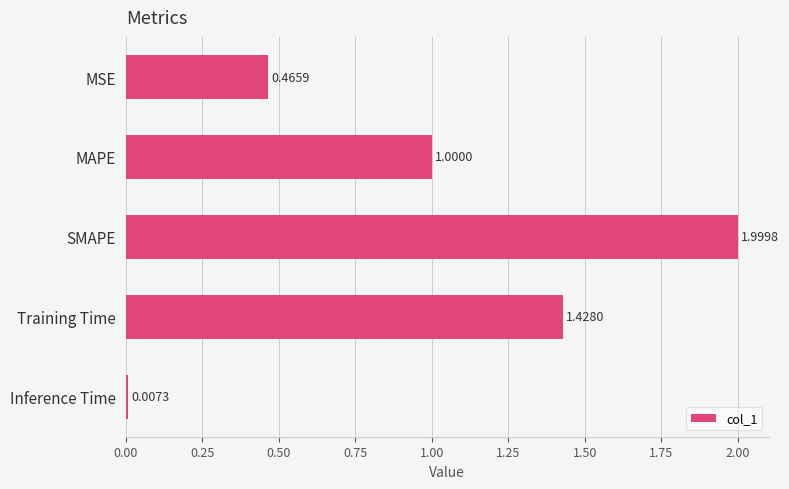

What is the label of the 3rd bar from the top?

SMAPE